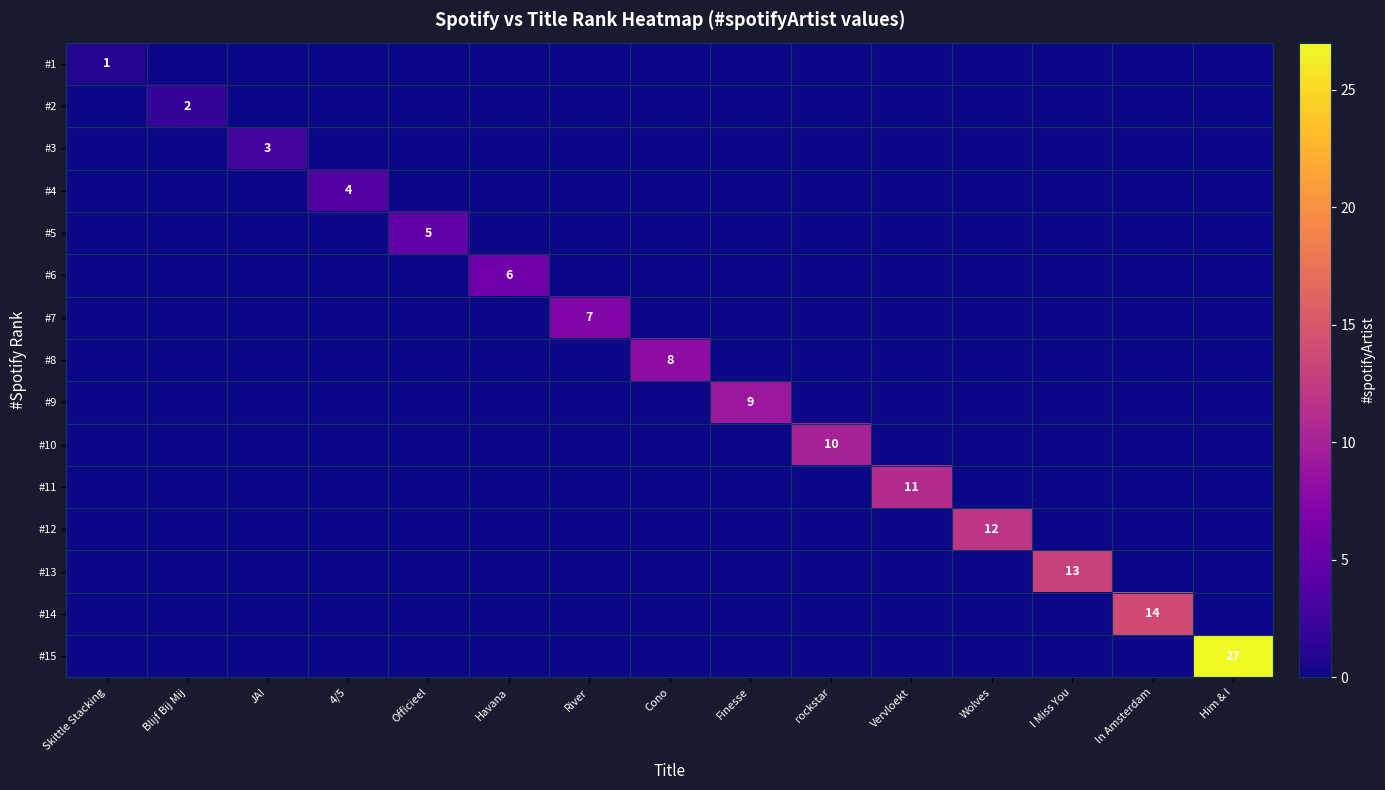

The #4 series shows 1 at 4/5. True or false?

False